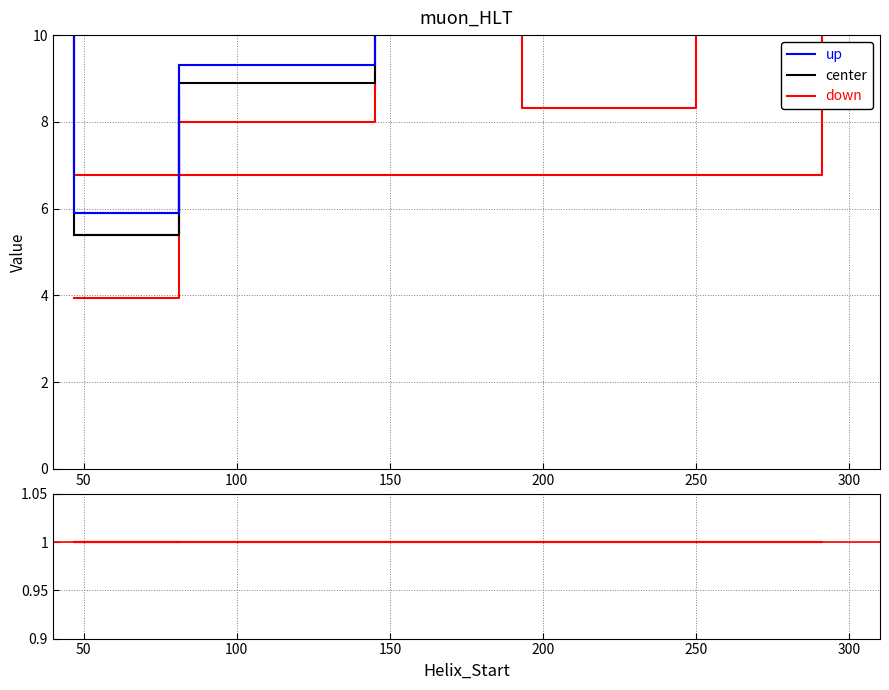

What is the value of the ratio point at the 8th from the left?

1.0